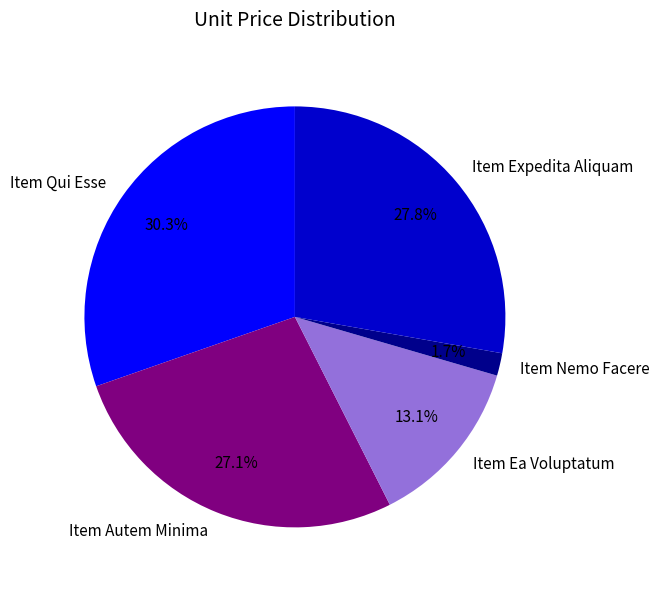

Count the number of slices in the pie.

5